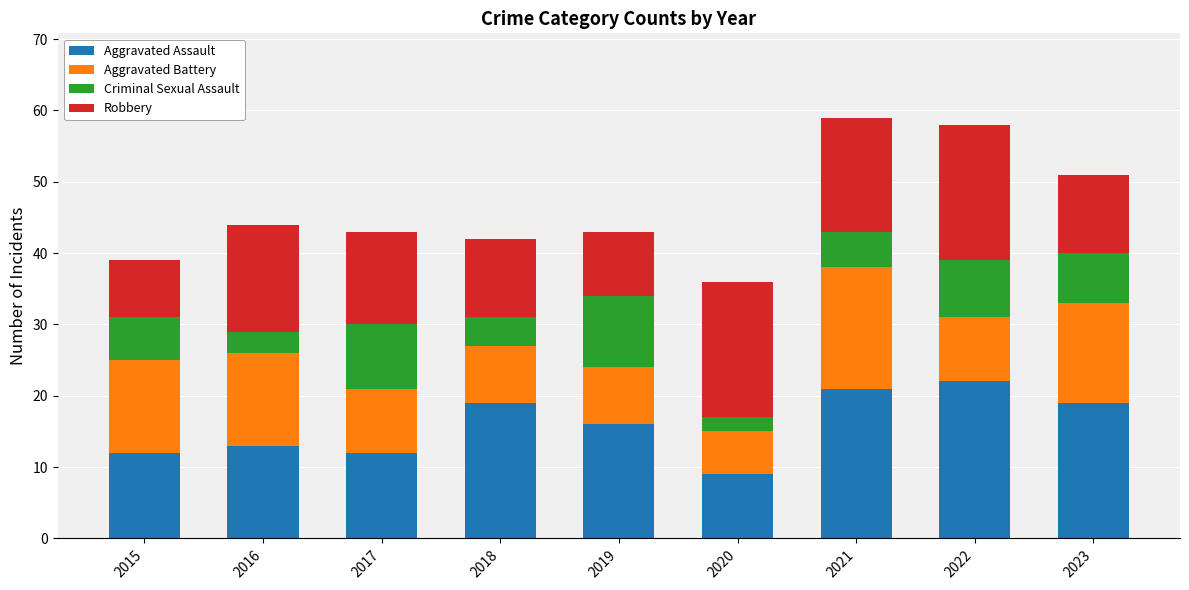

What is the sum of the Aggravated Assault values at 2018 and 2022?

41